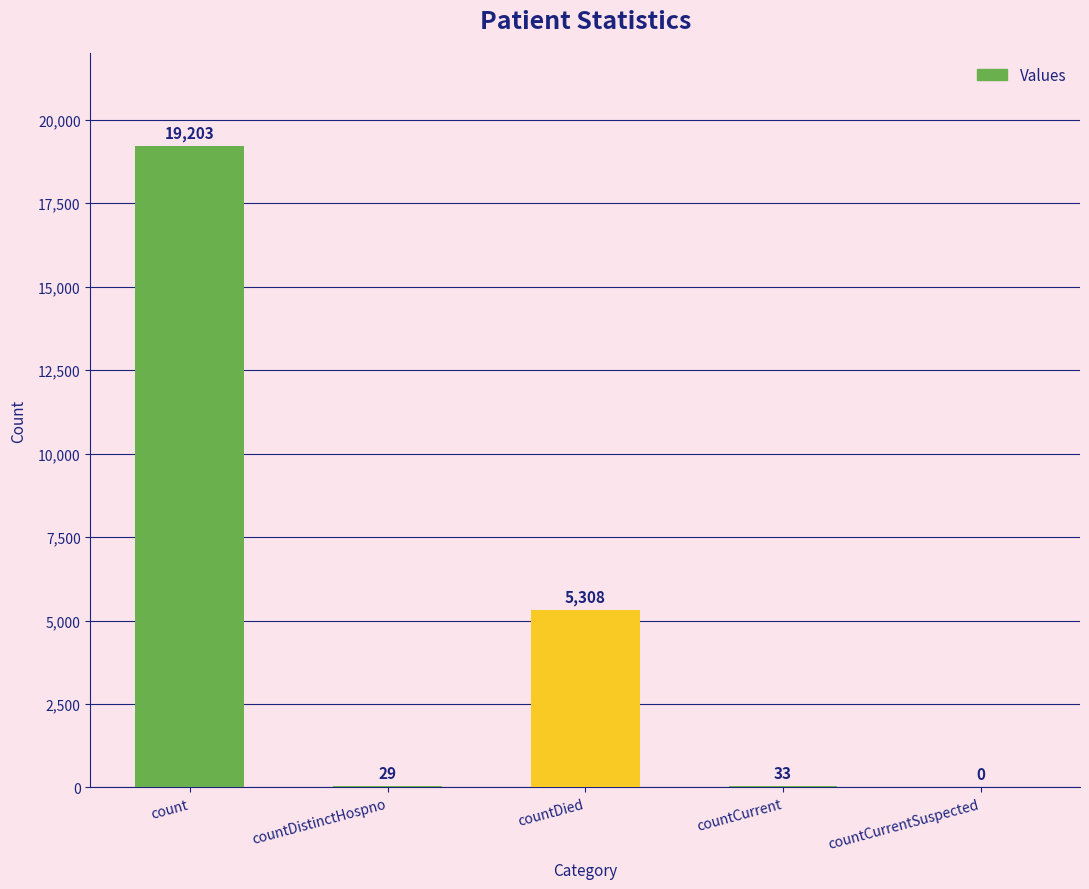

What value does the data have at countDied, to the nearest 10?

5310